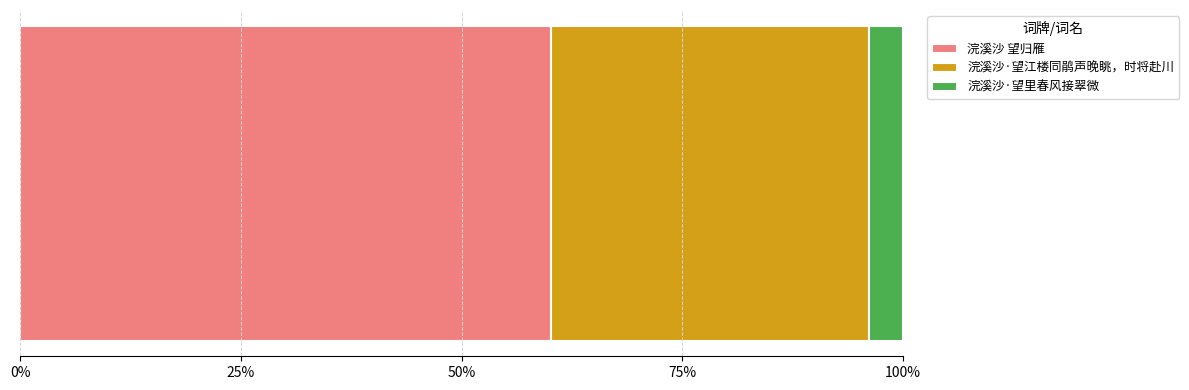

What position from the right is 浣溪沙·望江楼同鹃声晚眺，时将赴川?

2